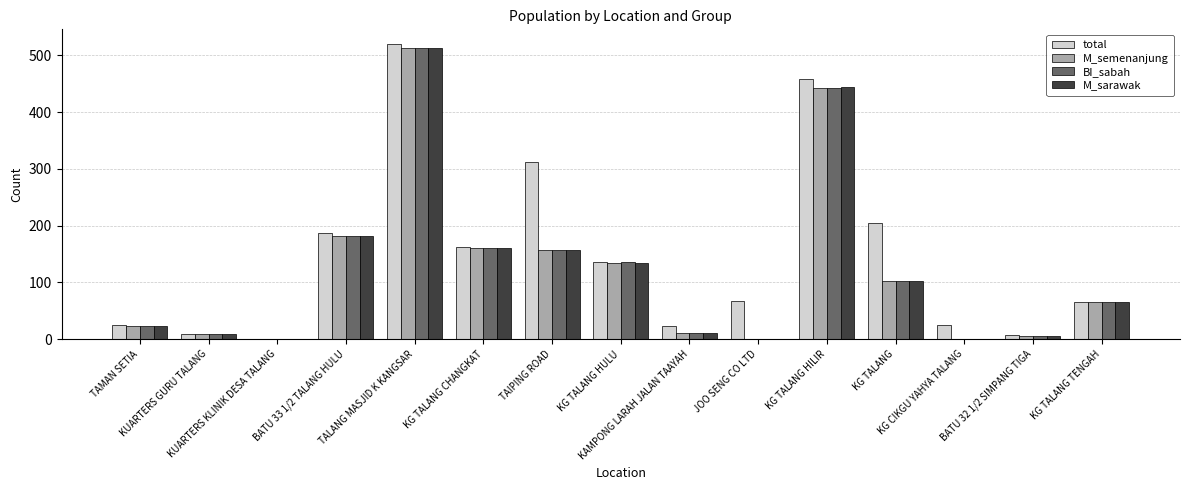

The M_semenanjung series shows 182 at BATU 33 1/2 TALANG HULU. True or false?

True